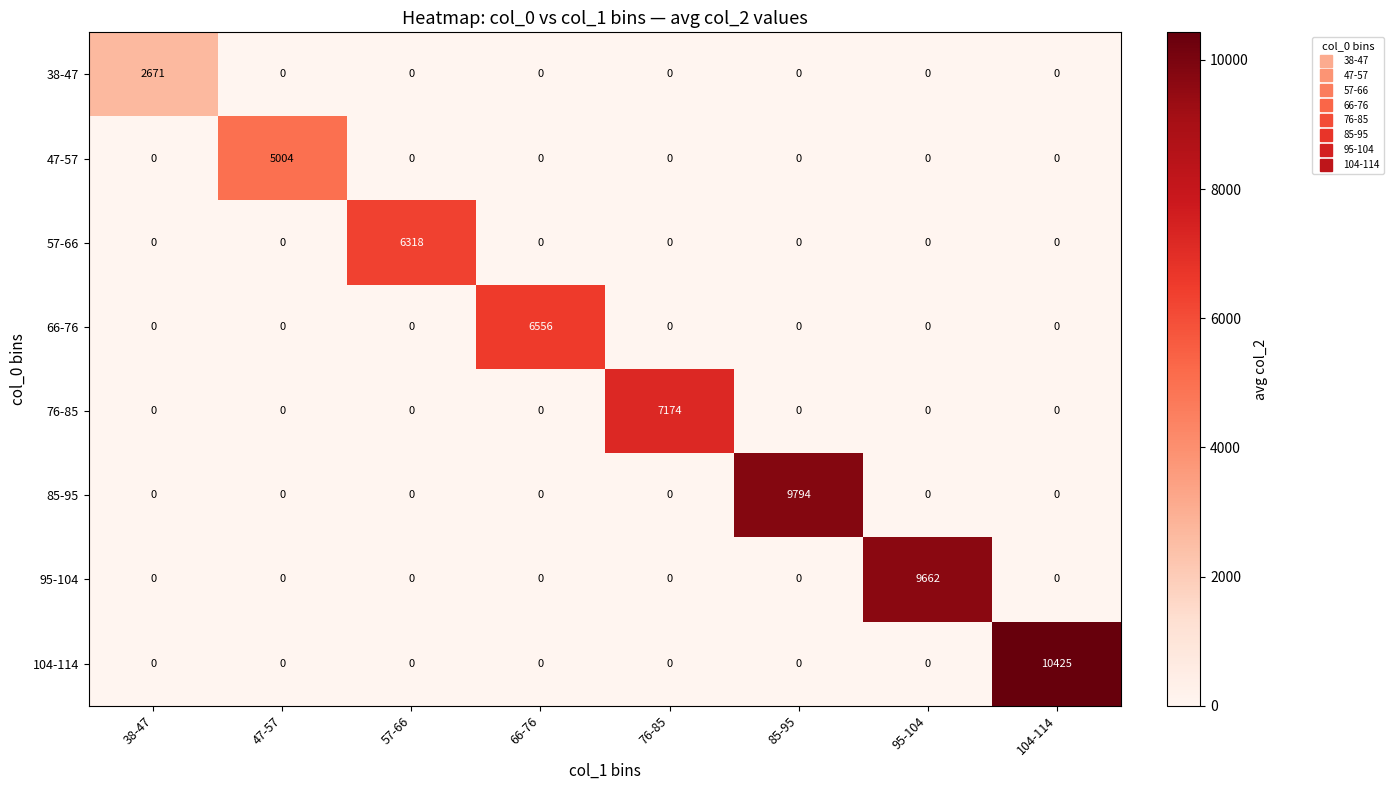

Rank the series by their maximum value, from lowest to highest.

38-47, 47-57, 57-66, 66-76, 76-85, 95-104, 85-95, 104-114